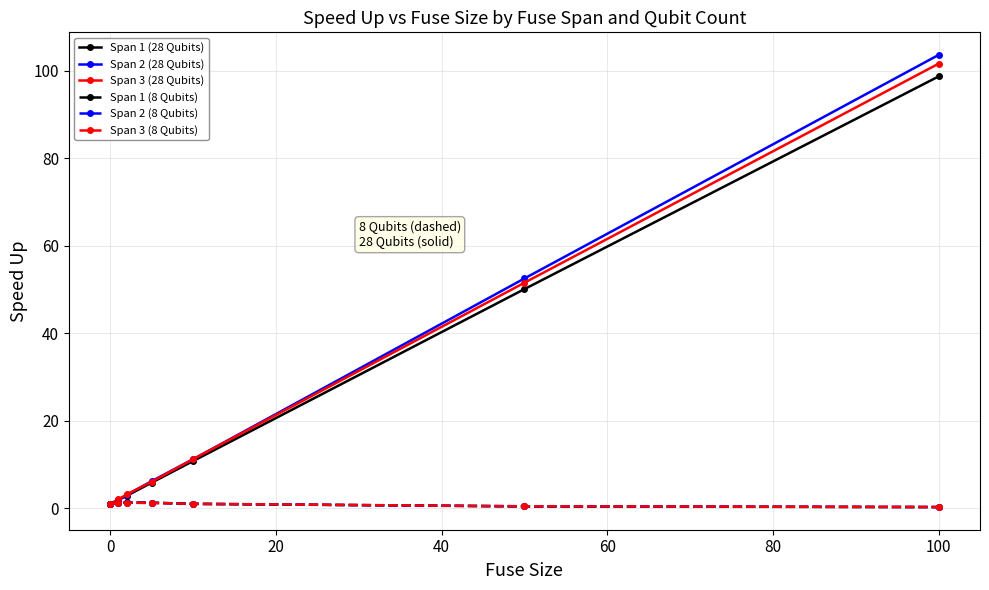

What is the lowest value of the Span 3 (8 Qubits) series?

0.3